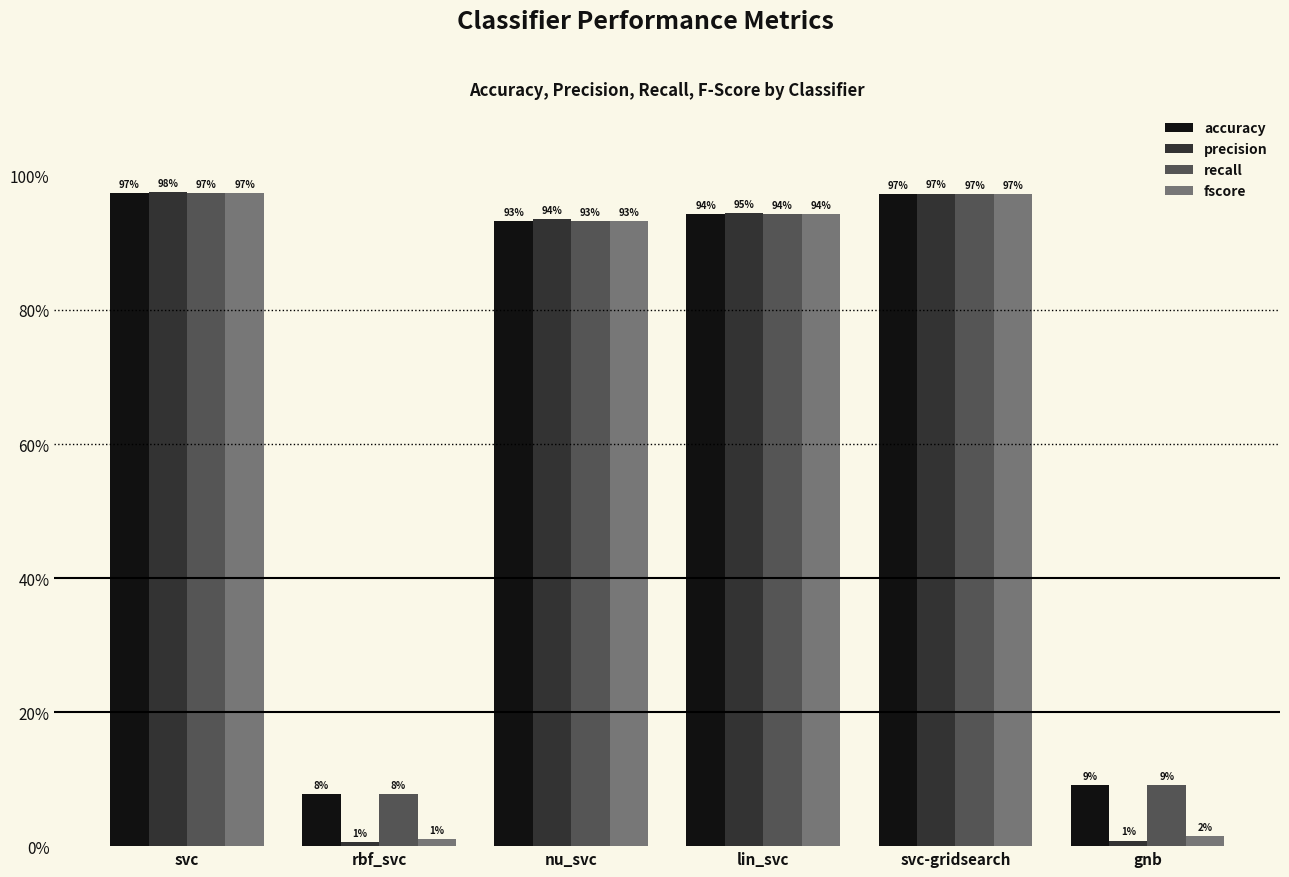

What are all the series names shown in the legend?

accuracy, precision, recall, fscore